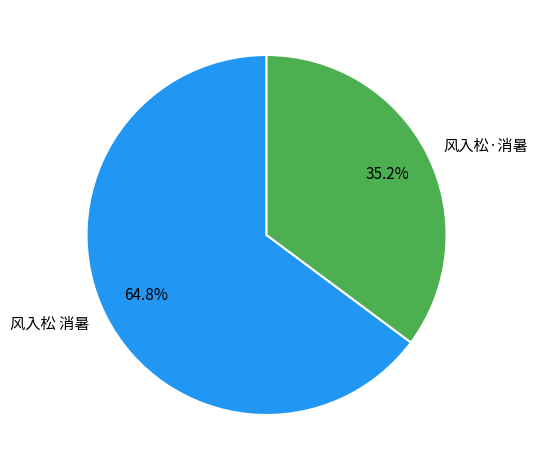

To the nearest percent, what percentage of the pie is 风入松·消暑?

35%